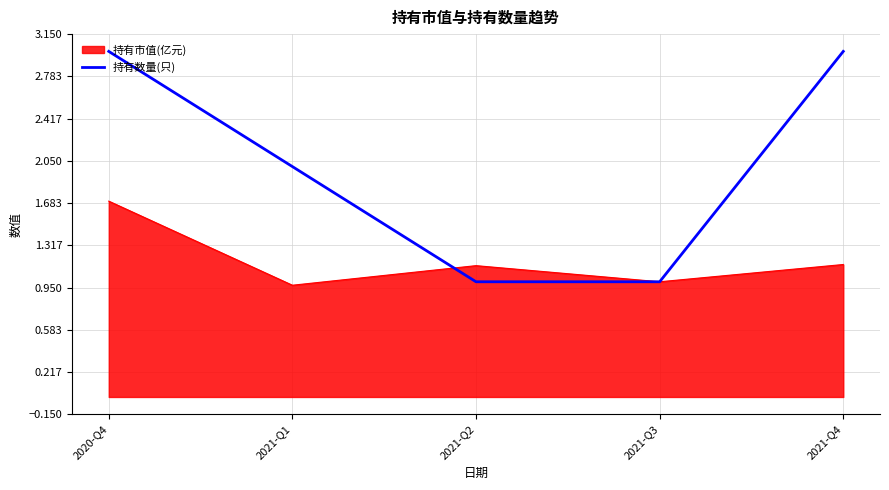

True or false: 持有市值(亿元) has a value of 0.3 at 2021-Q3.

False